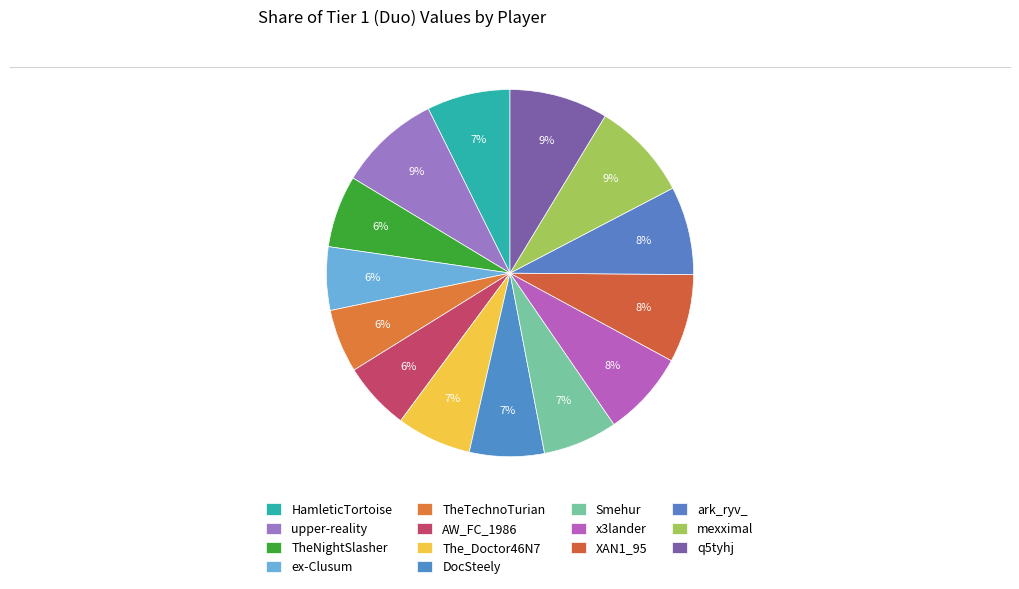

How many segments does this pie chart have?

14